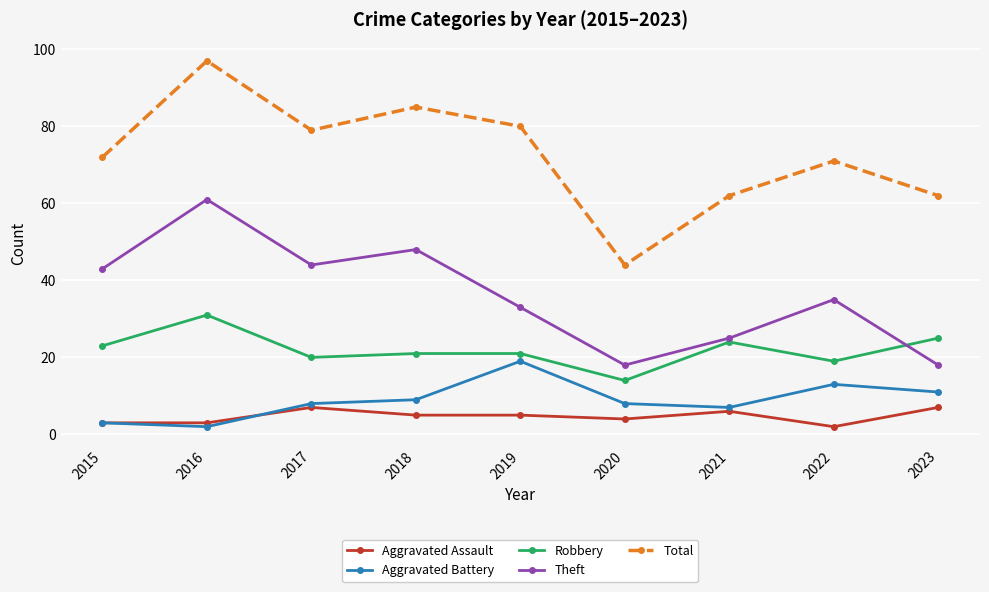

How many distinct data groups are displayed?

5